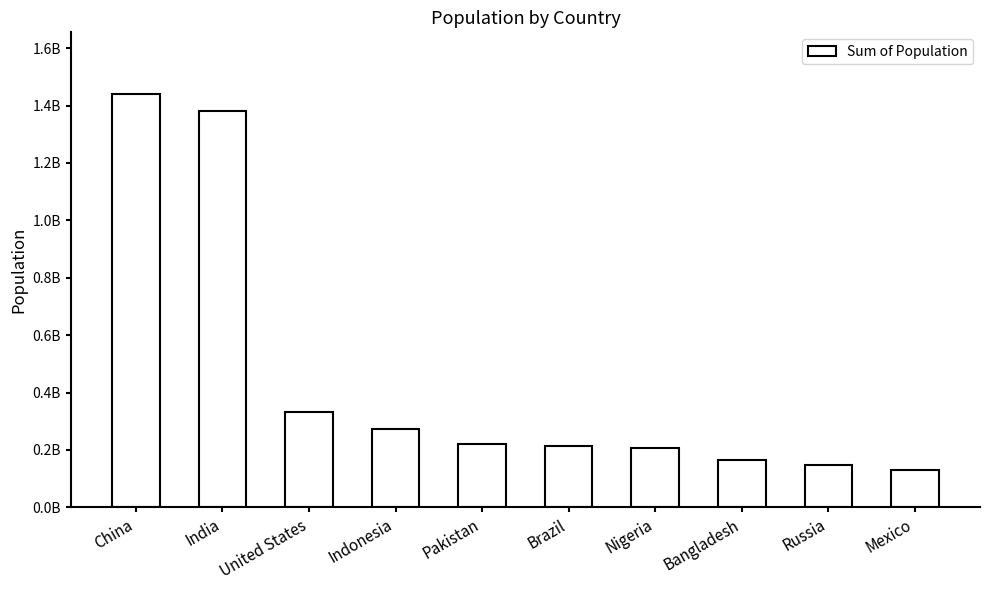

Where is the data nearest to the value 784128264?

United States